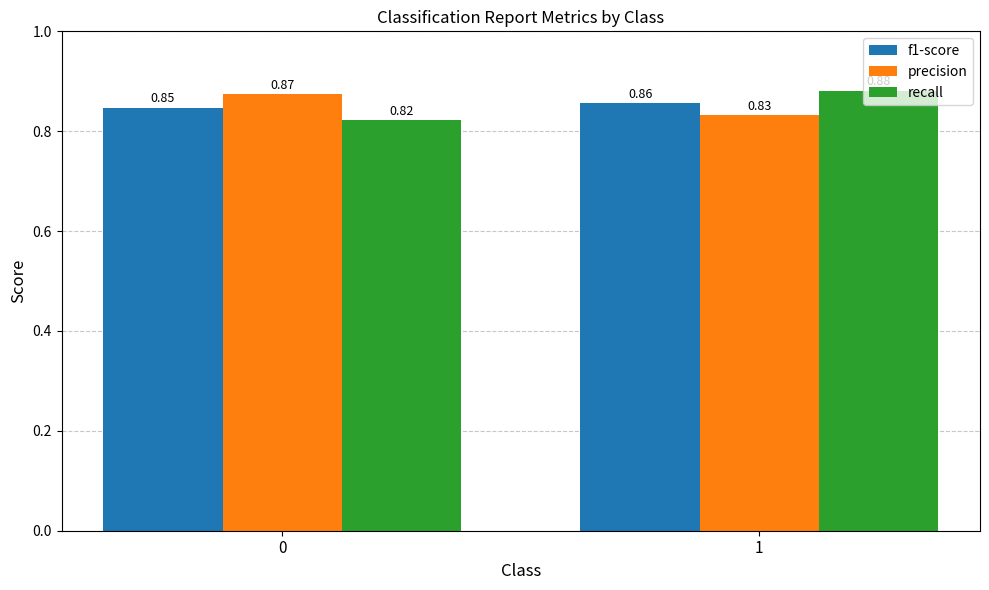

What is the sum of all precision values?

1.7